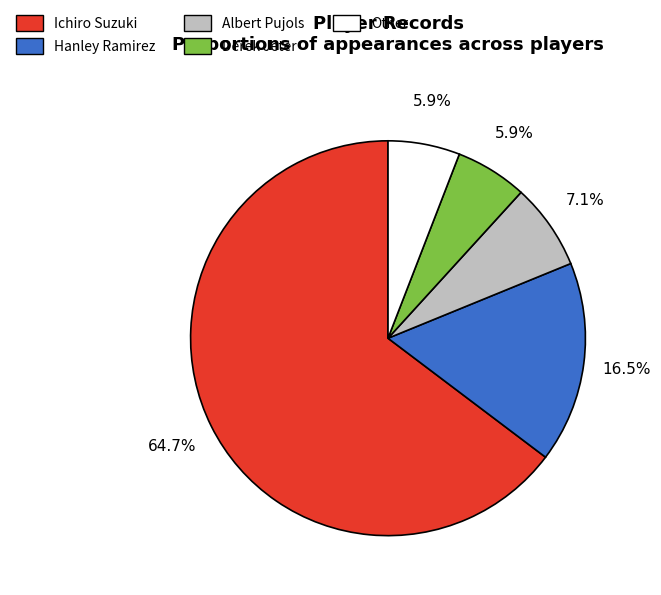

The Ichiro Suzuki slice represents 79% of the pie. True or false?

False